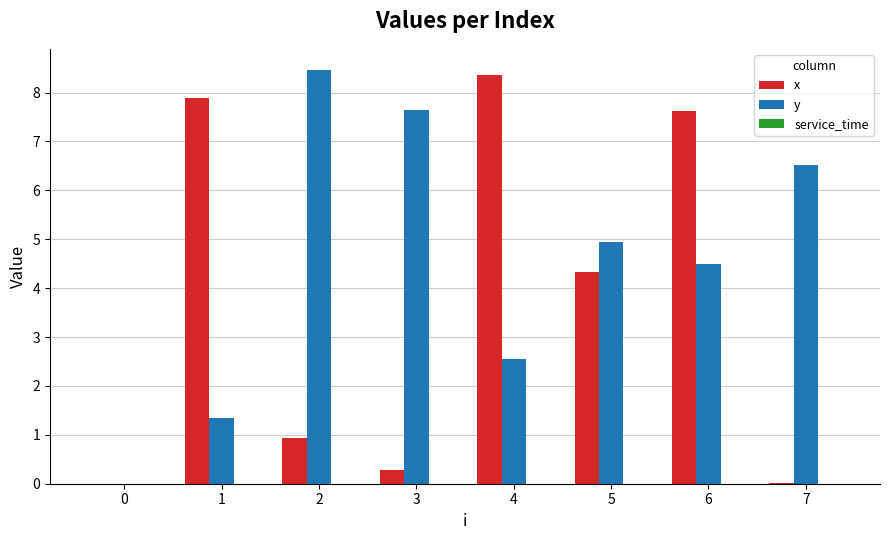

Which series changed the most between 0 and 4?

x